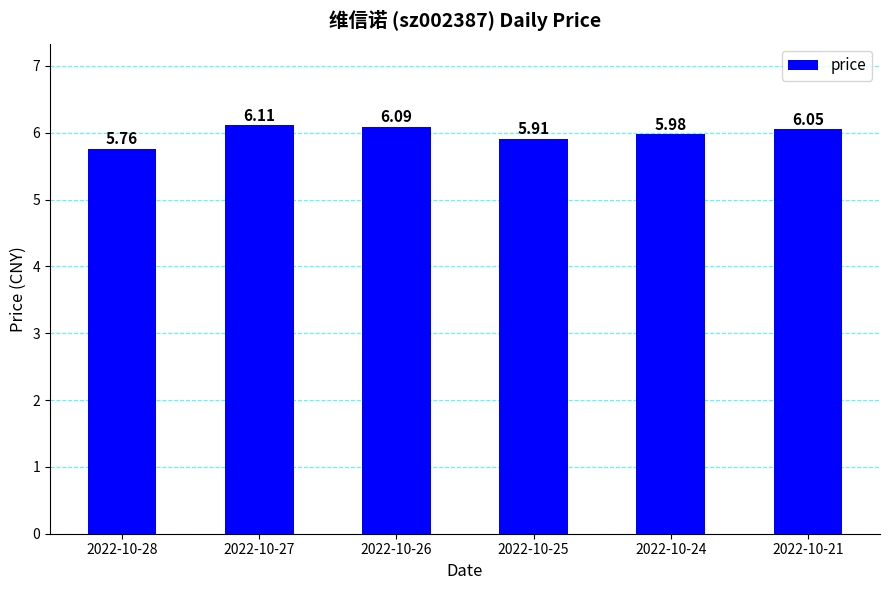

What is the greatest value displayed?

6.1